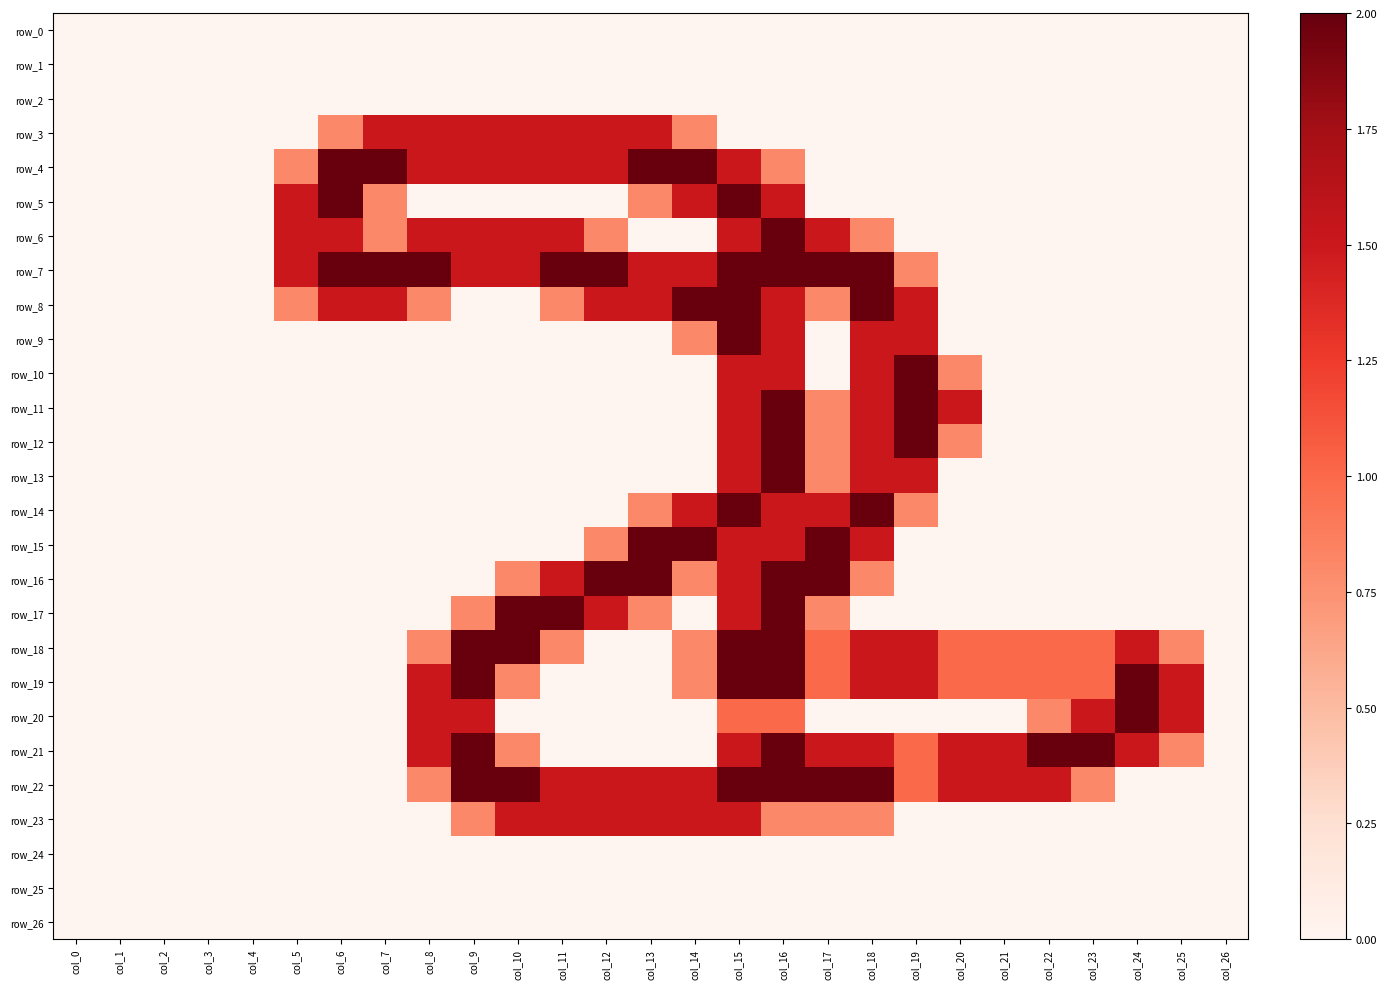

Between col_11 and col_14, which series saw the biggest shift?

row_15